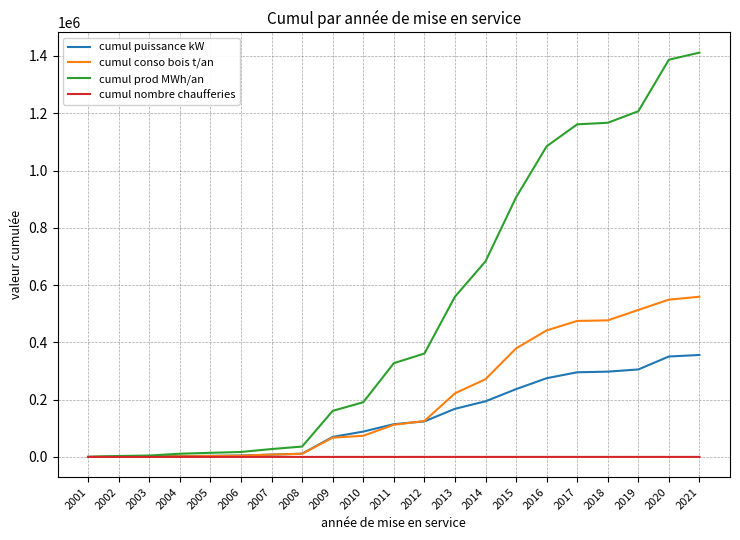

Is the value of cumul conso bois t/an at 2021 greater than the value of cumul prod MWh/an at 2001?

Yes